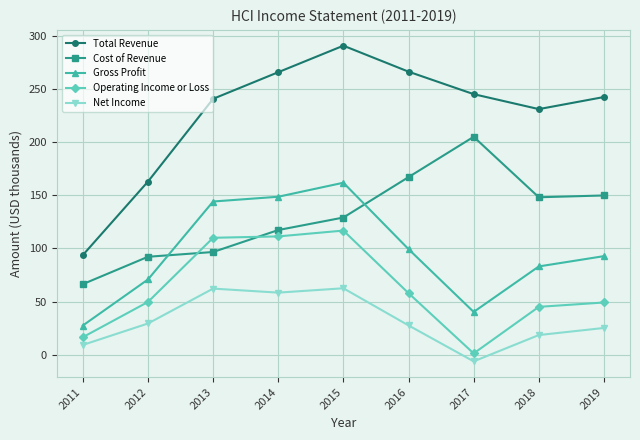

Which category has the lowest value in the Net Income series?

2017